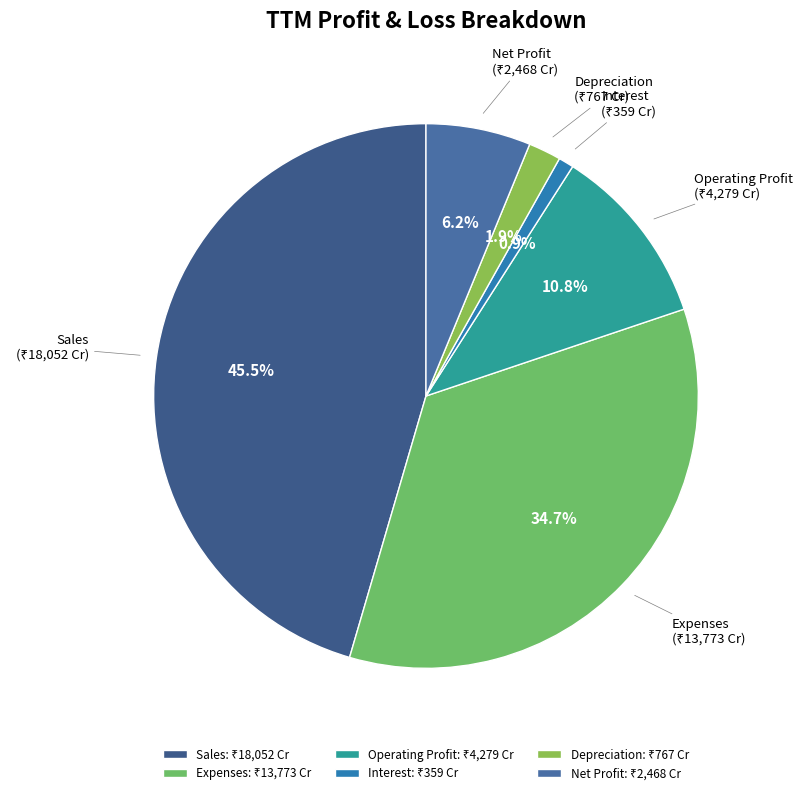

Is there a majority slice in this chart?

No